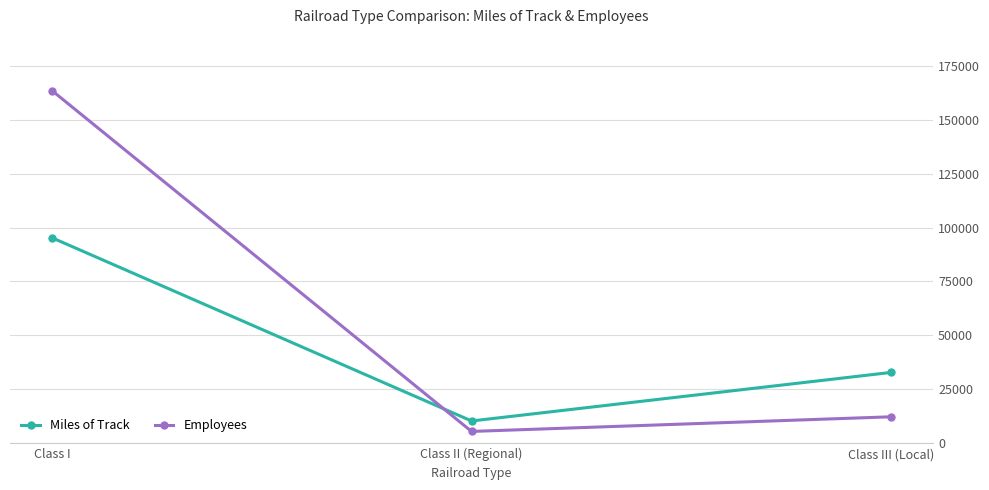

Rank the series by their average value, from lowest to highest.

Miles of Track, Employees